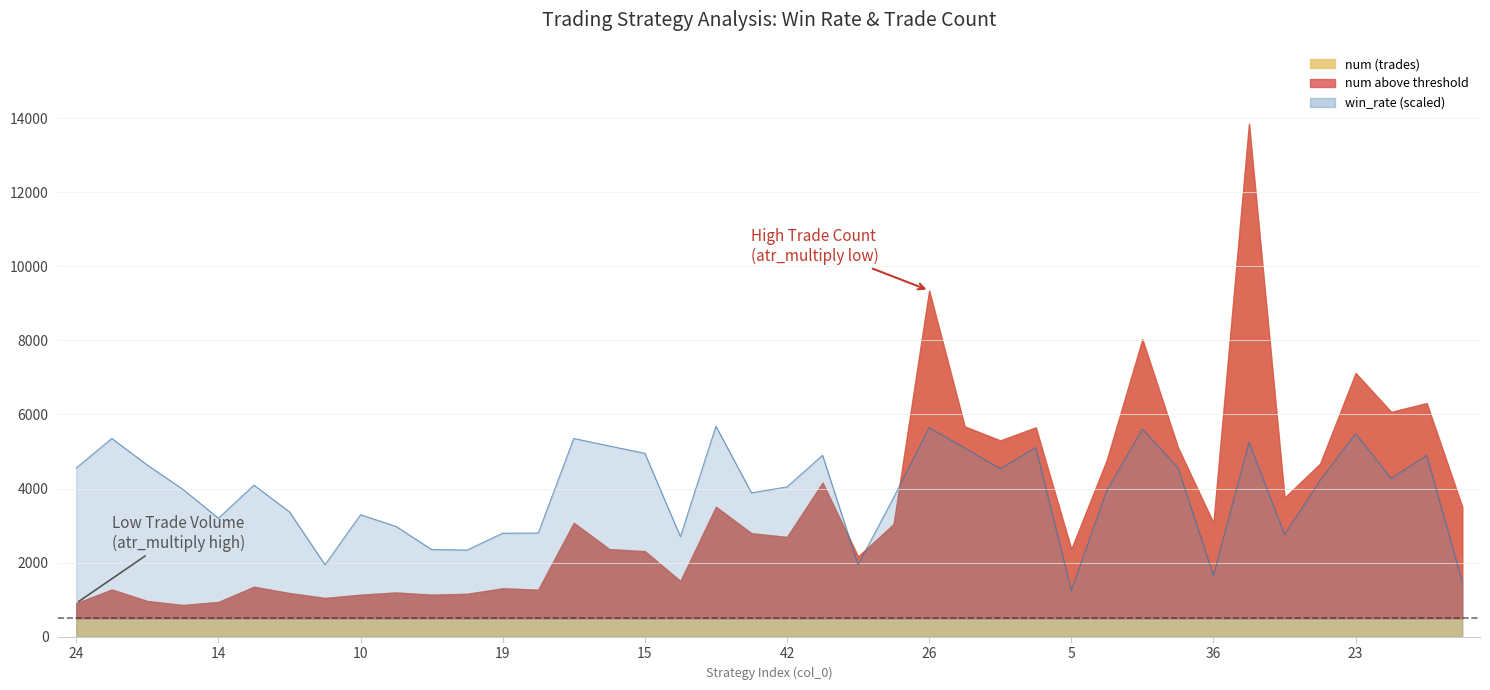

List the labels in order of value, smallest first.

5, 25, 36, 22, 8, 12, 27, 1, 37, 19, 20, 33, 14, 10, 43, 34, 32, 18, 29, 42, 0, 9, 16, 39, 24, 17, 3, 6, 4, 15, 35, 31, 21, 41, 28, 40, 23, 2, 26, 38